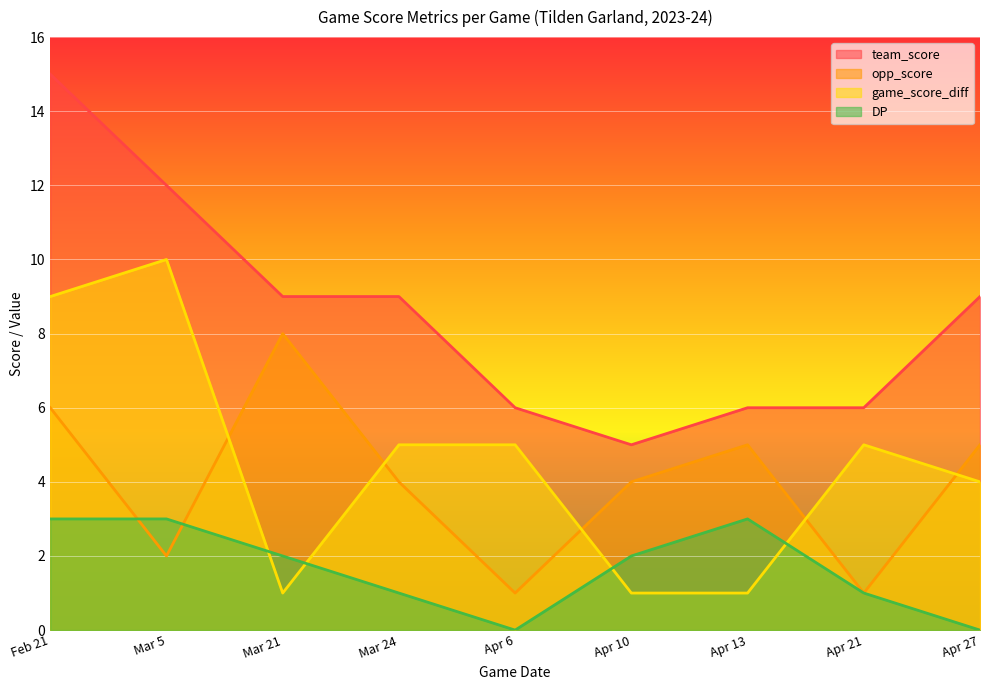

What is the spread (max minus min) of values at Apr 6?

6